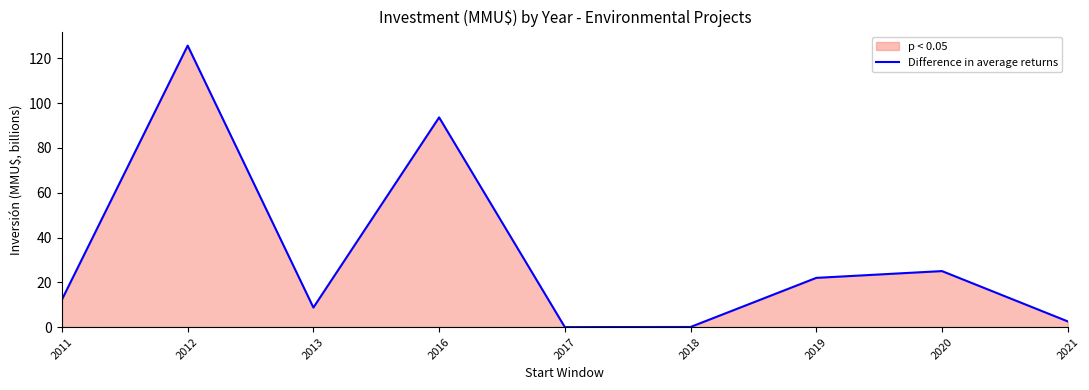

What is the maximum value shown in the chart?

125.7